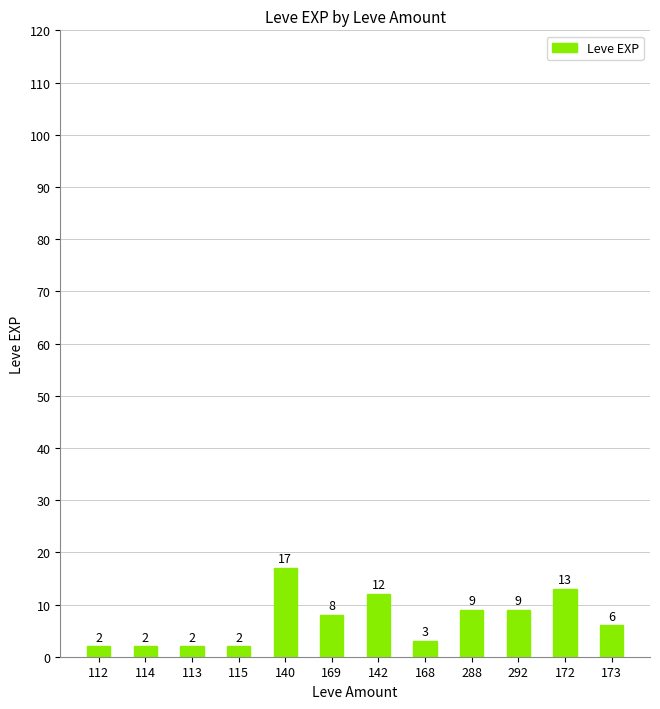

Where does the data first go above 8?

140